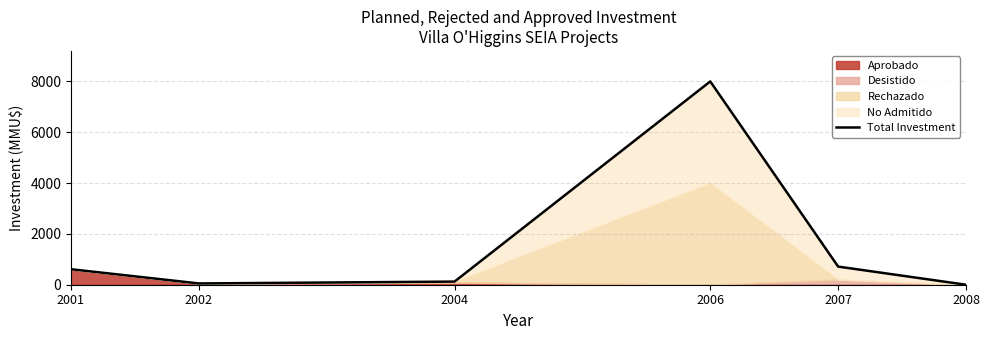

Where is the first local maximum?

2006